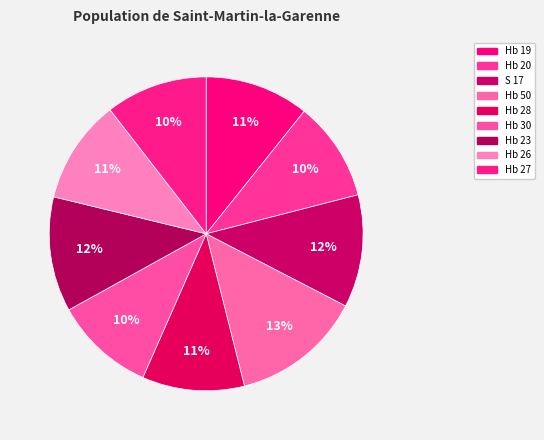

To the nearest percent, what percentage of the pie is S 17?

12%